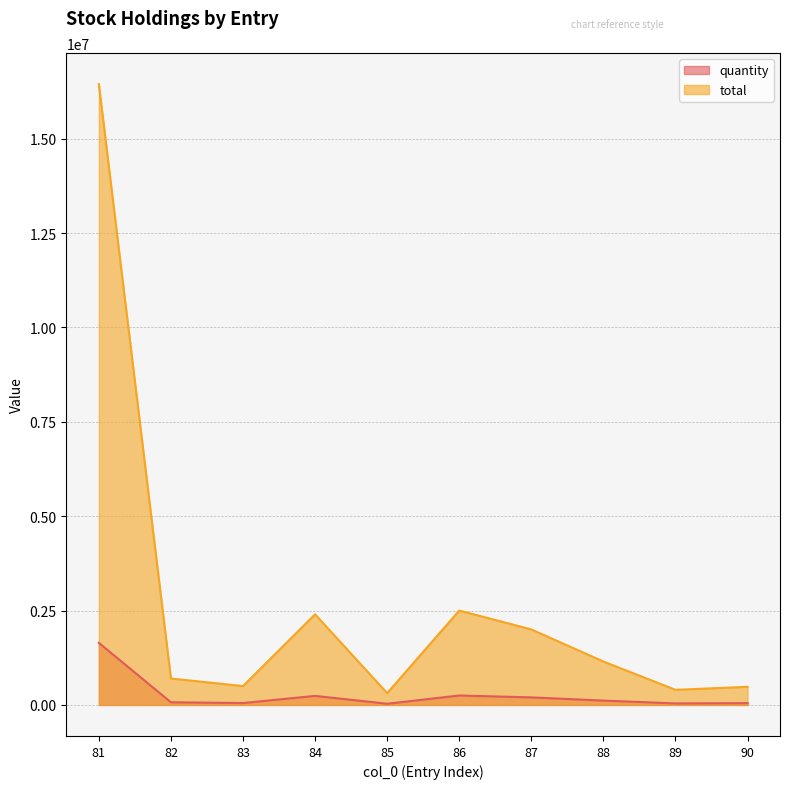

Between 85 and 86, which series saw the biggest shift?

total